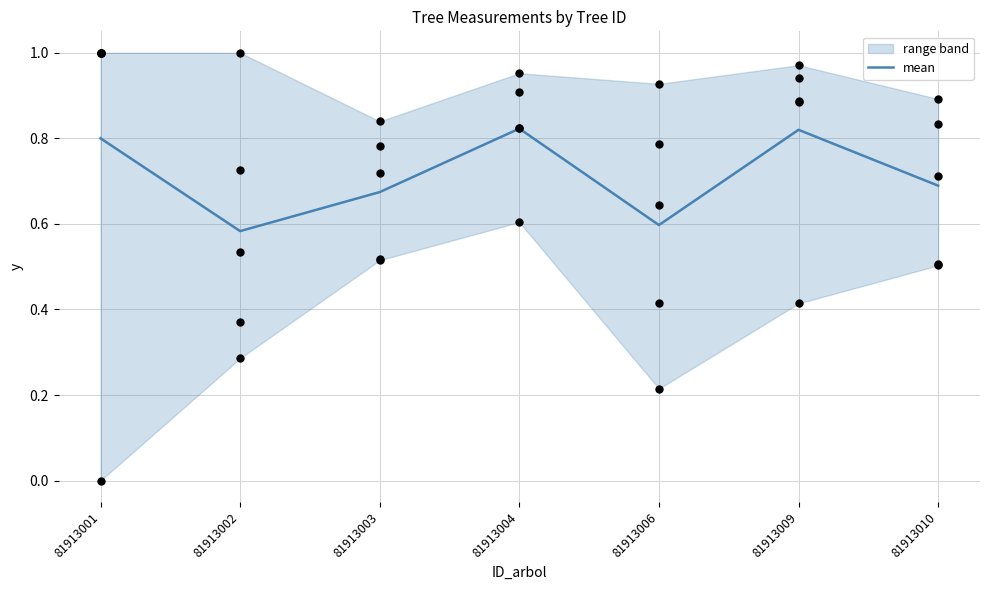

Which has a higher value, 81913002 or 81913004?

81913004